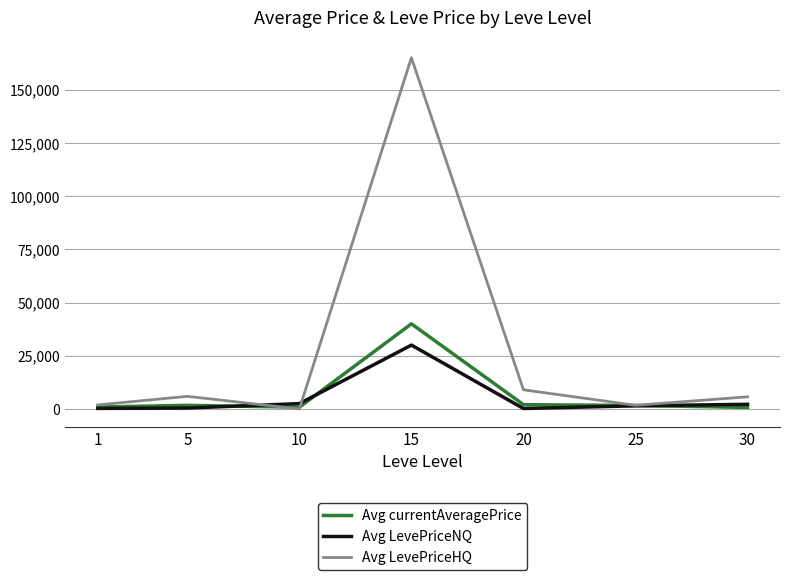

True or false: Avg LevePriceNQ has more than 0 points higher than both neighbors.

True